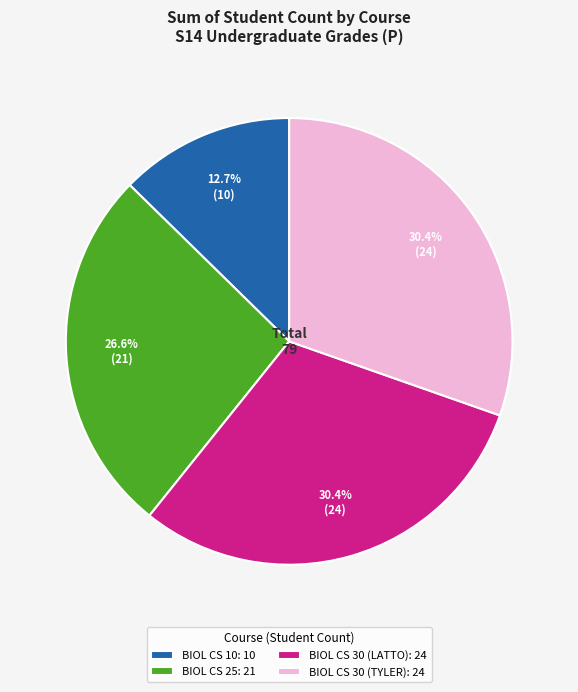

Is there a majority slice in this chart?

No